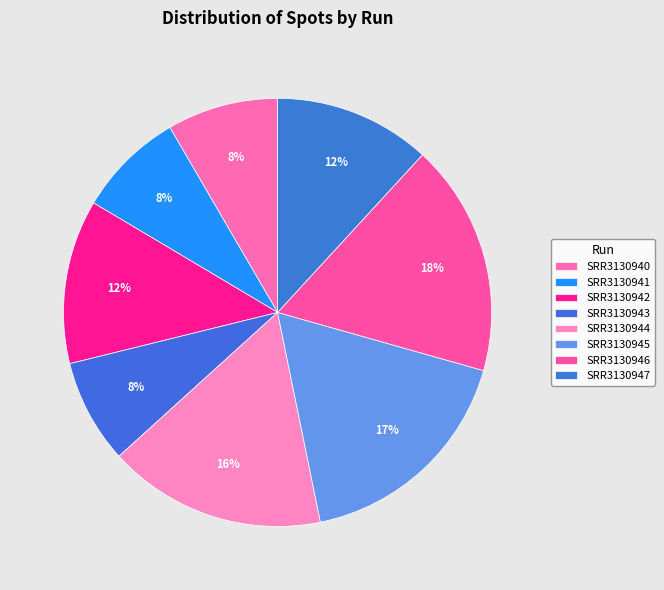

Count the number of slices in the pie.

8